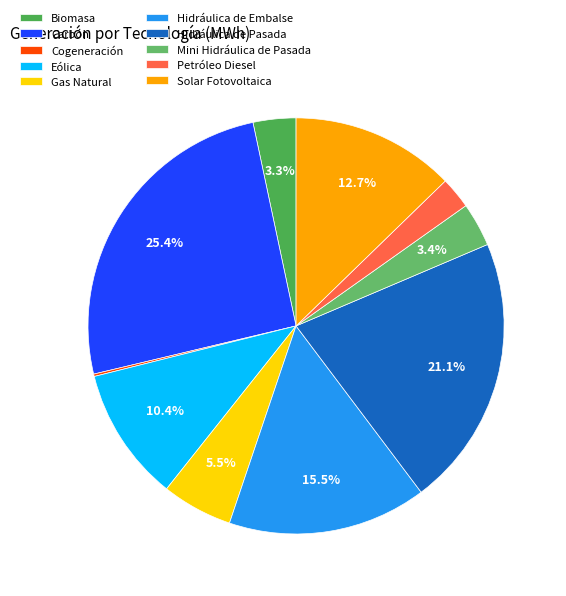

How many segments does this pie chart have?

10